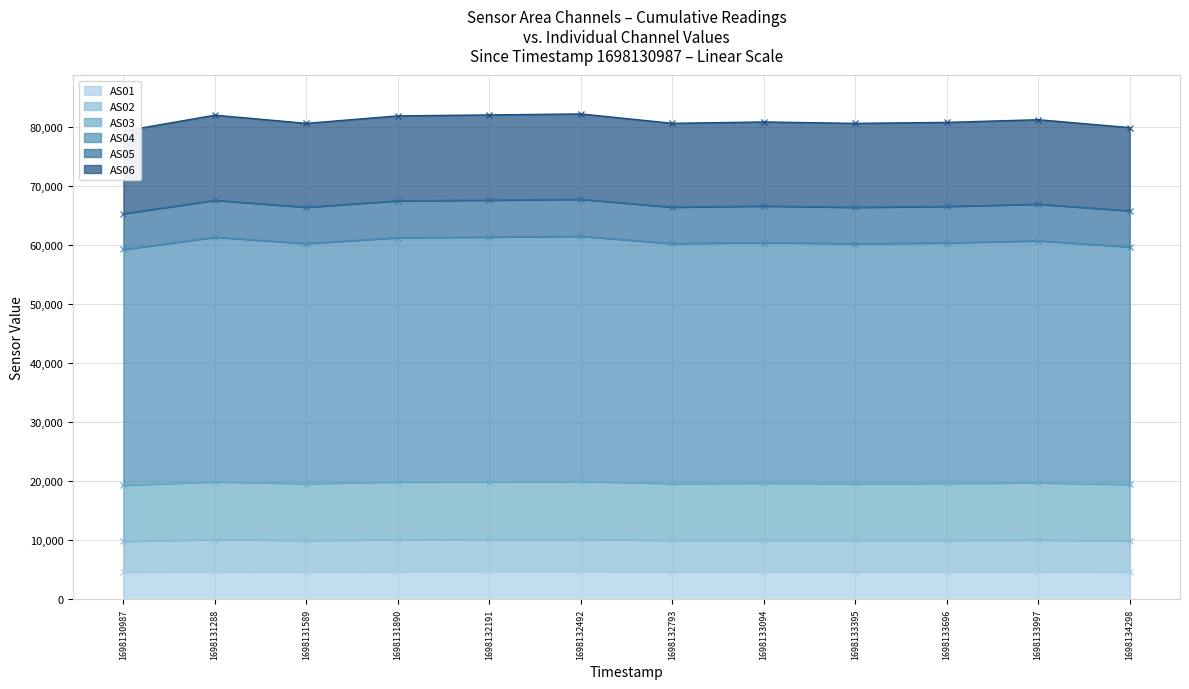

True or false: AS03 and AS06 cross at least once.

False